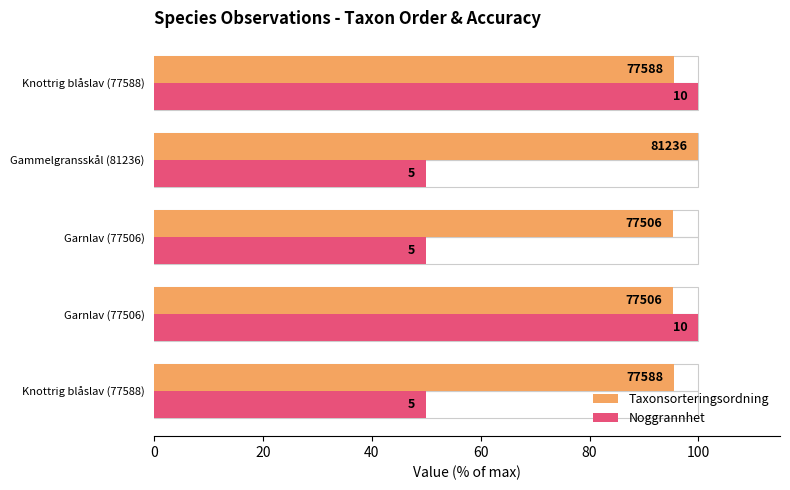

The Taxonsorteringsordning series shows 95.5 at Knottrig blåslav (77588). True or false?

True